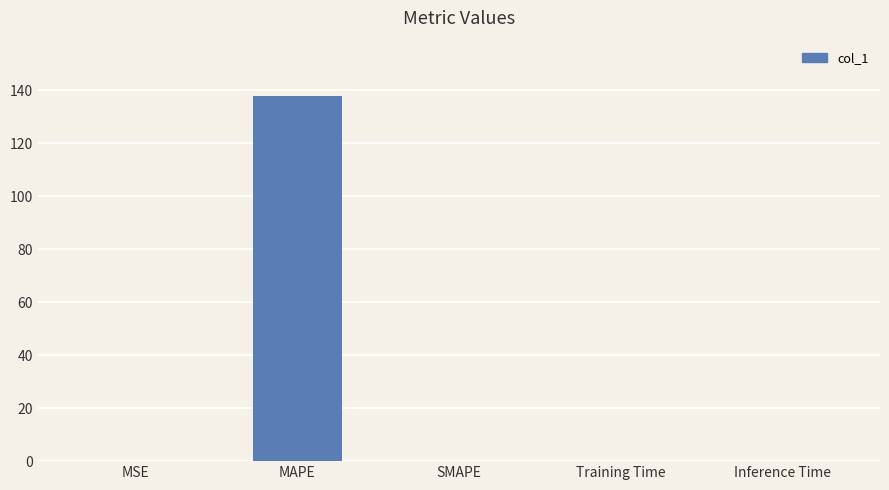

Between MAPE and MSE, which is larger?

MAPE